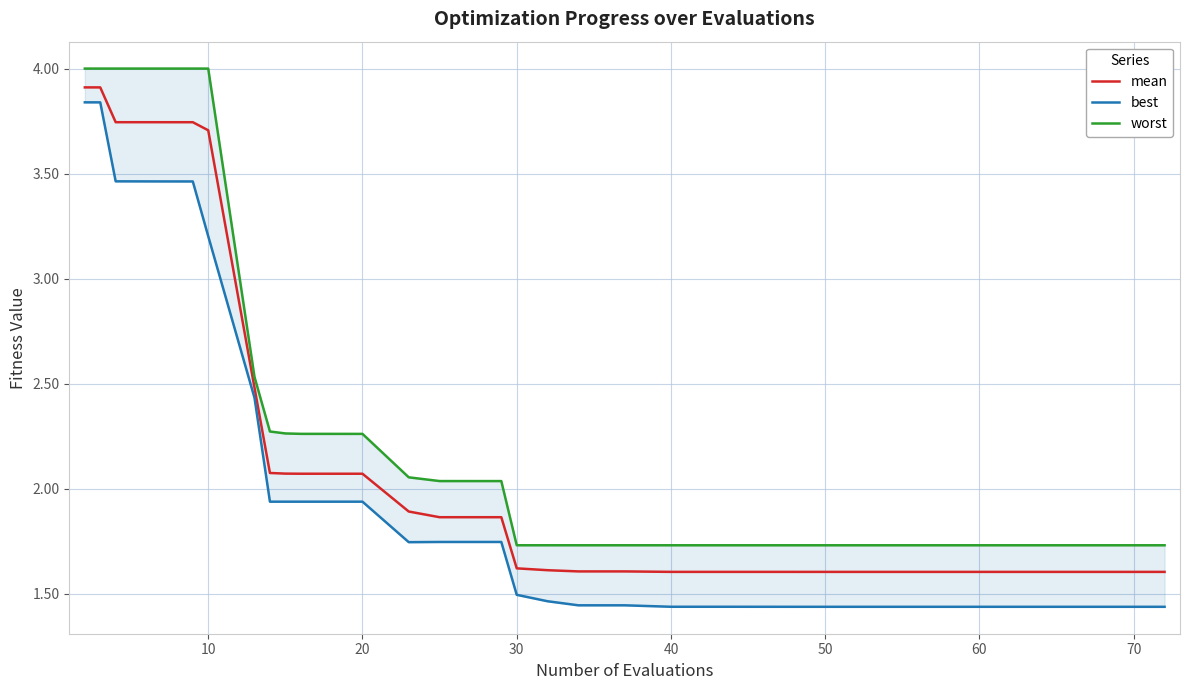

What is the minimum value shown in the chart?

1.4